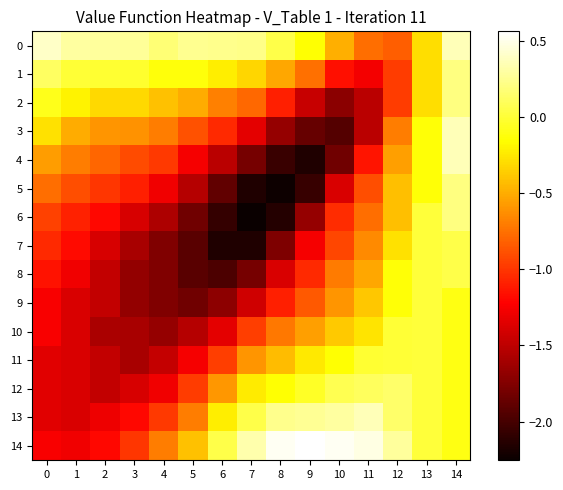

What is the smallest value displayed?

-2.3